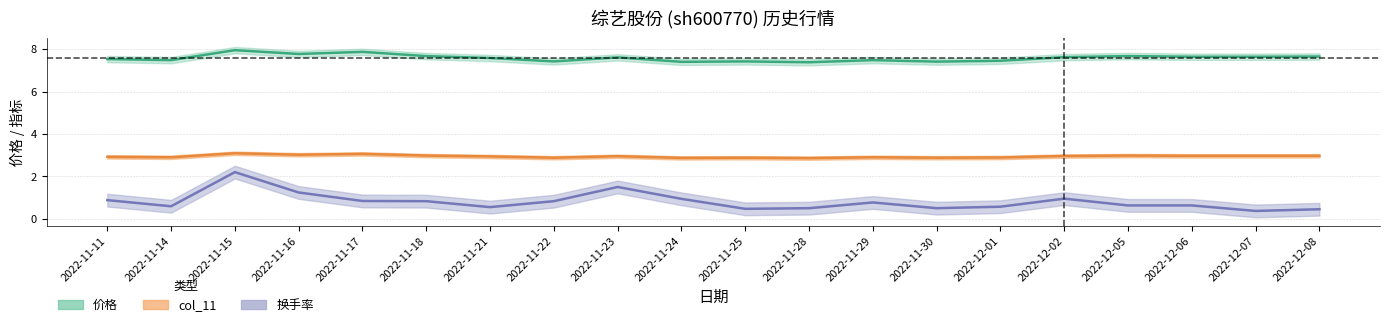

True or false: 换手率 has more than 2 interior local peaks.

True